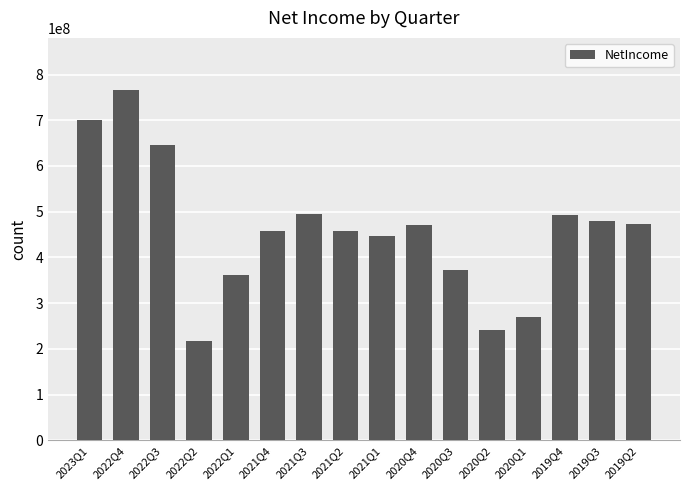

Does the chart contain stacked bars?

No